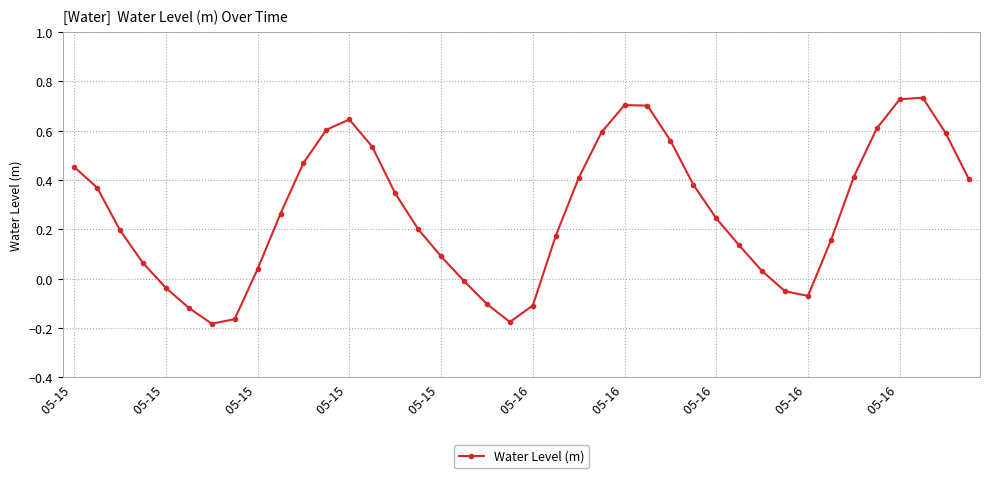

How many points are lower than both their immediate neighbors (excluding endpoints)?

3